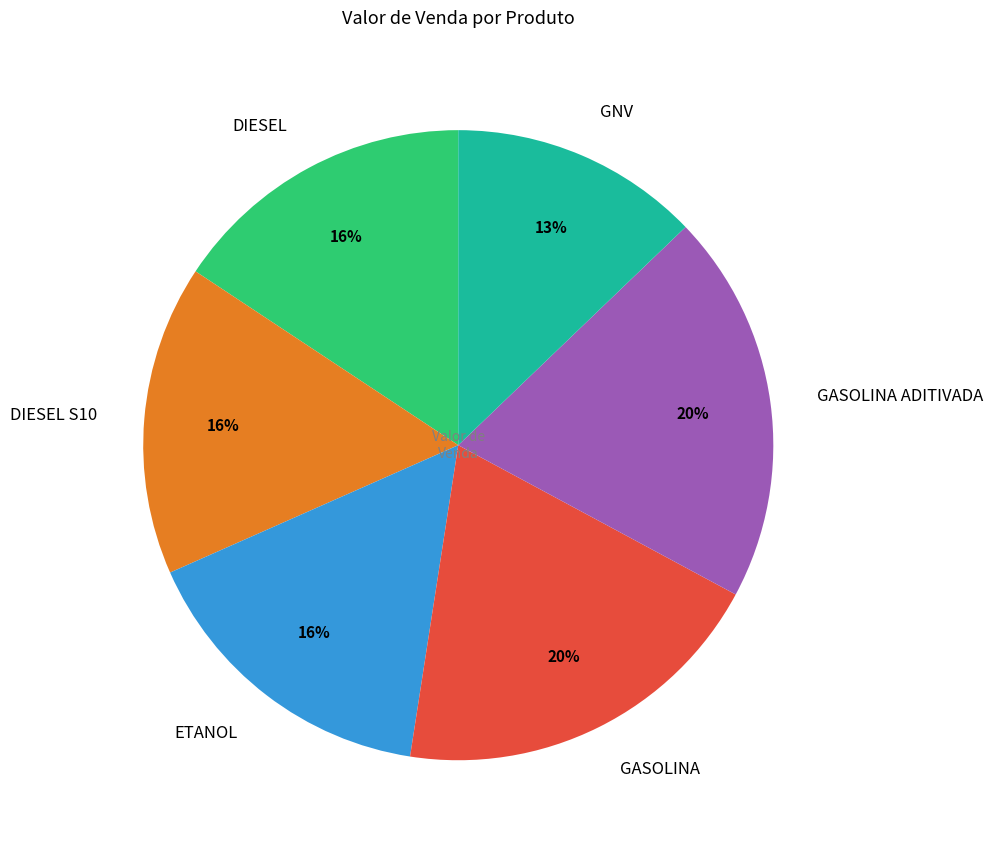

Is the sum of DIESEL S10 and DIESEL greater than half?

No